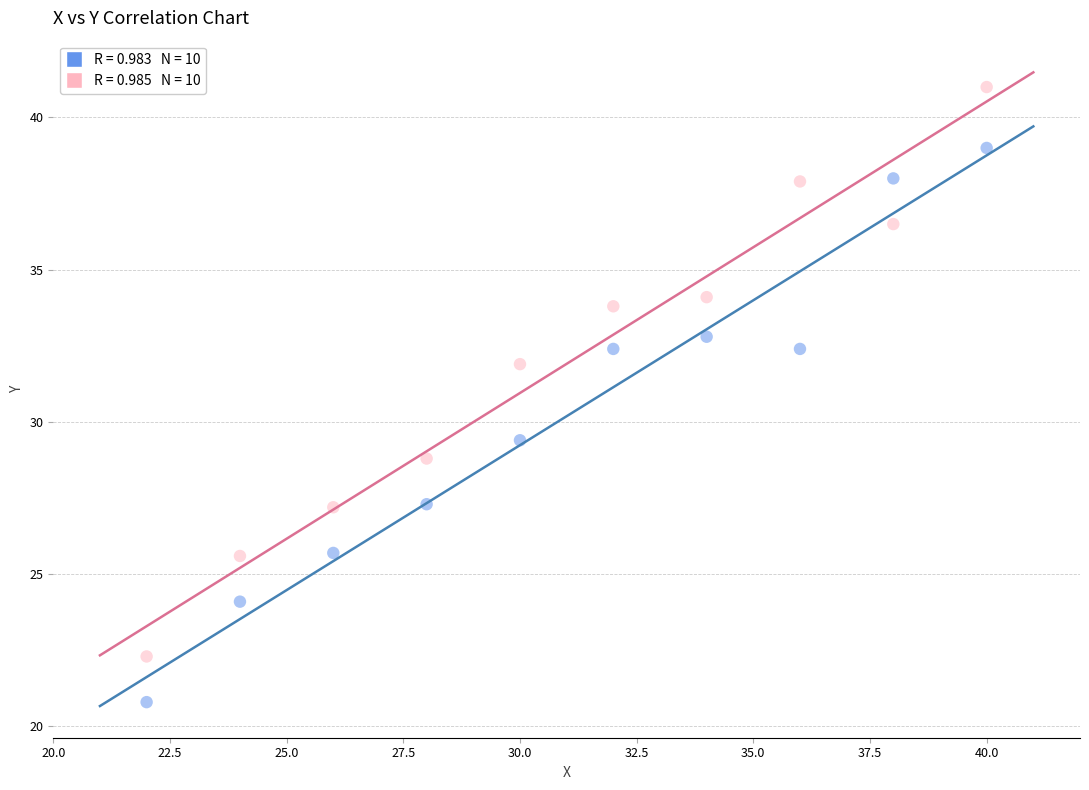

Across all data points, what is the range of X values (max minus min)?

18.0